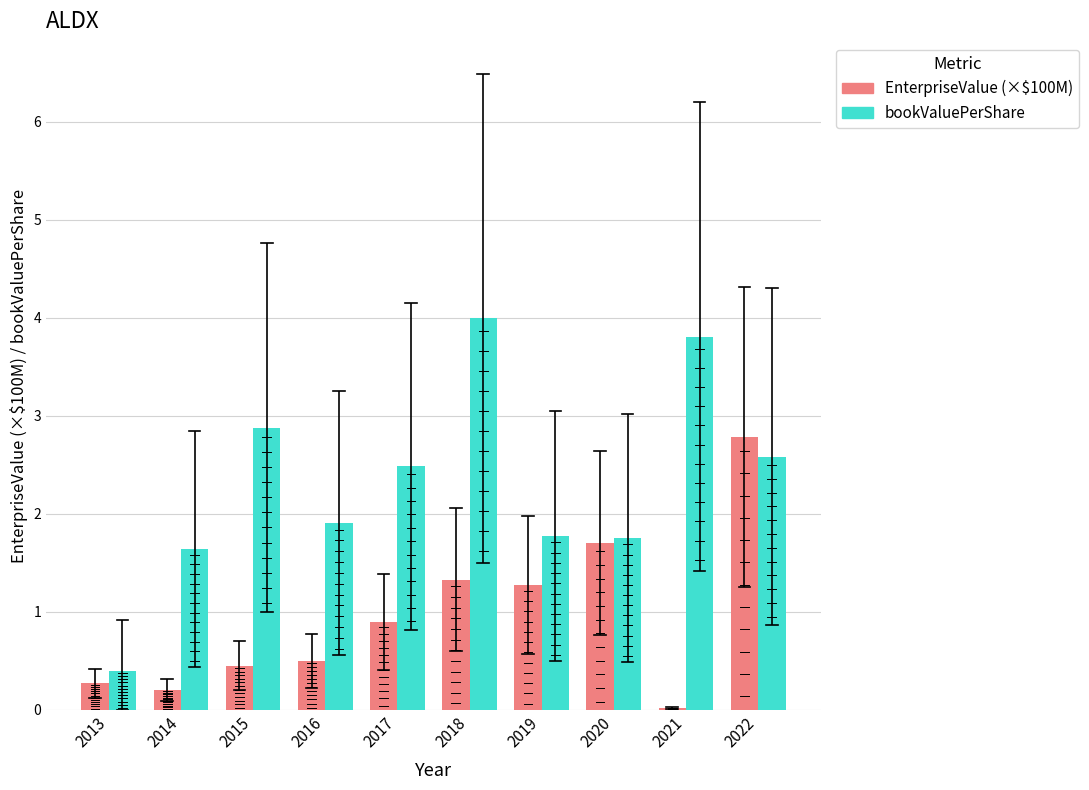

List the series in order of their peak value, highest first.

bookValuePerShare, EnterpriseValue (×$100M)